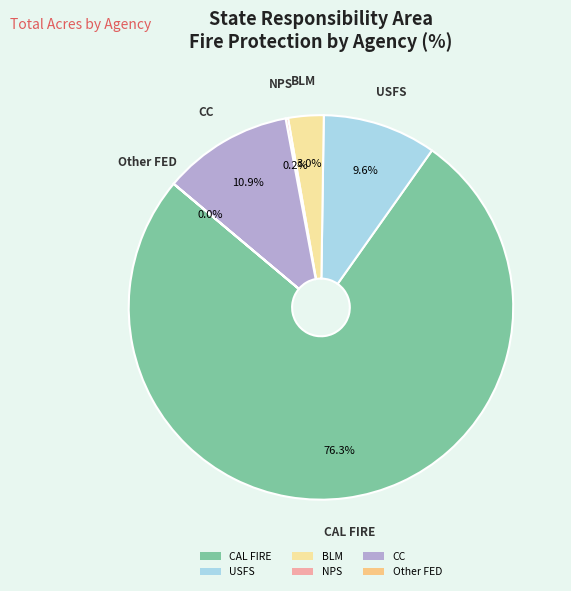

Which slice represents more than half of the pie?

CAL FIRE